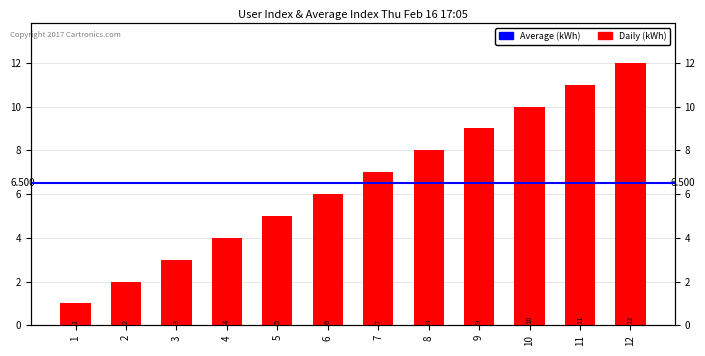

Does the chart contain any negative values?

No